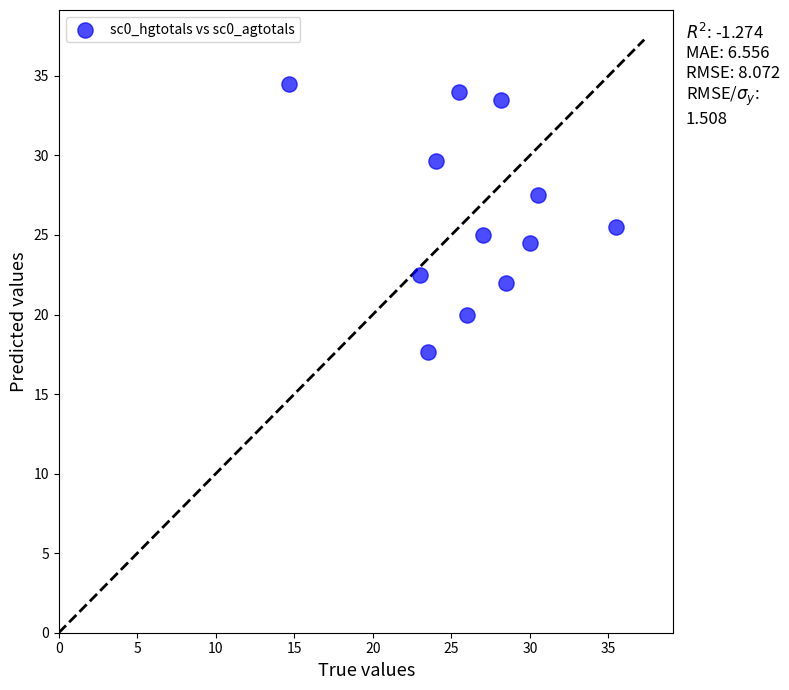

What is the range of Y values (max minus min)?

16.8